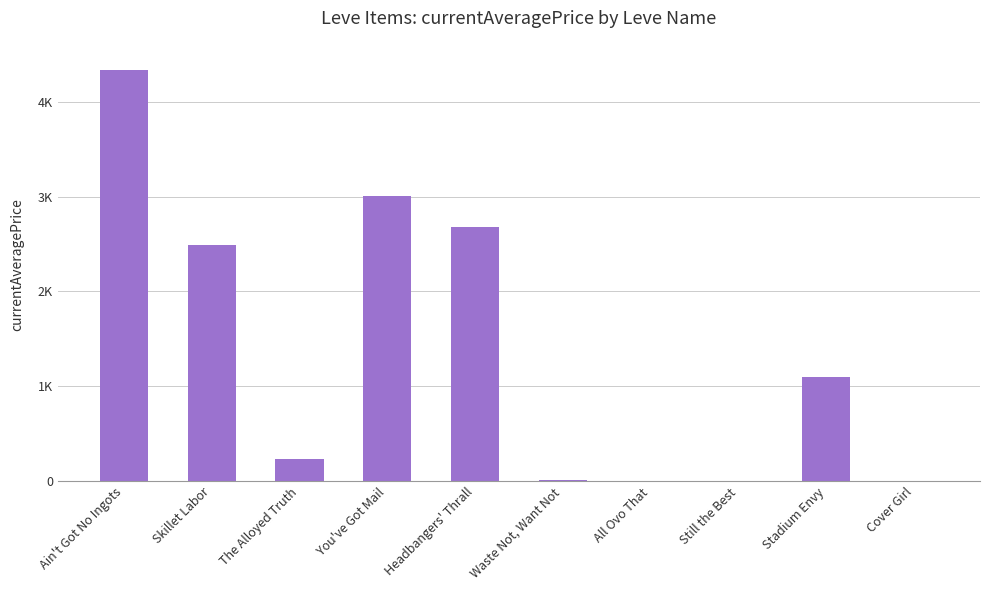

Reading right to left, extract all data points from this chart.

0.0	1099.7	0.0	0.0	6.0	2680.0	3011.0	232.6	2494.0	4340.5